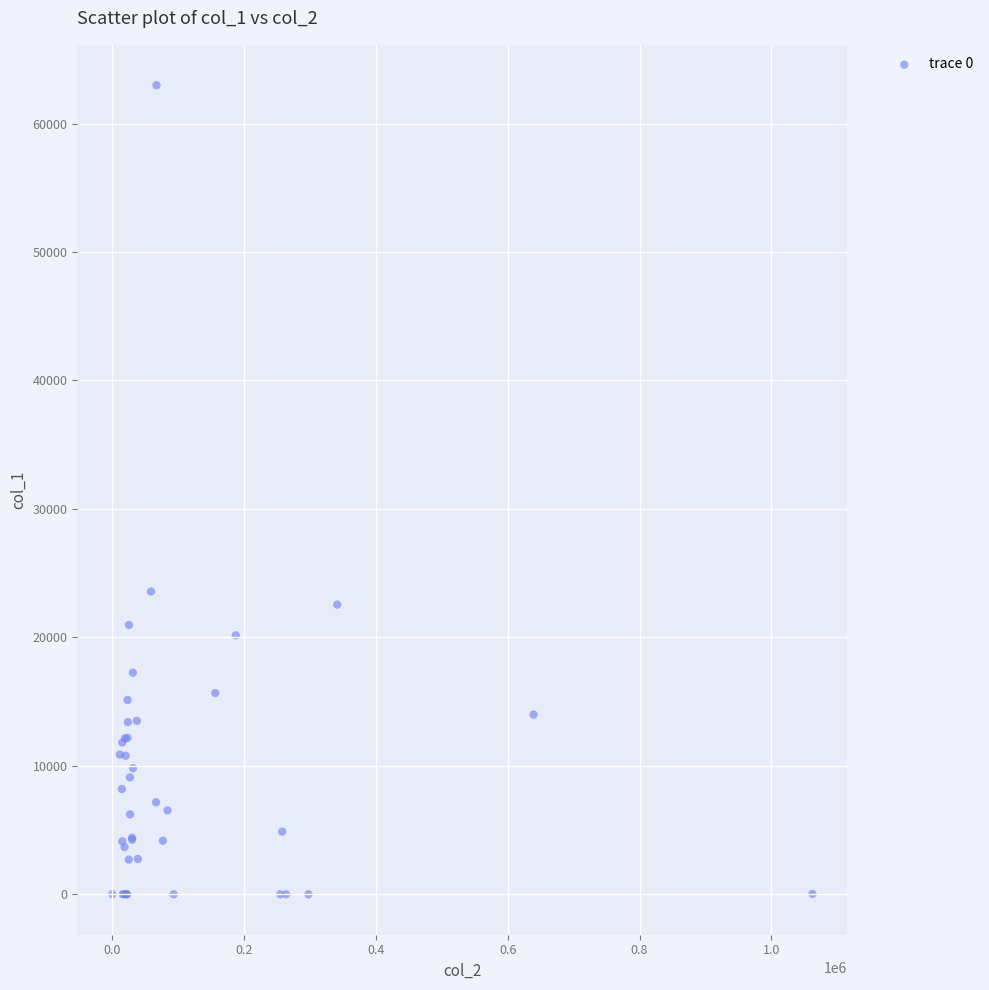

What Y value in the scatter plot is closest to 31489?

23565